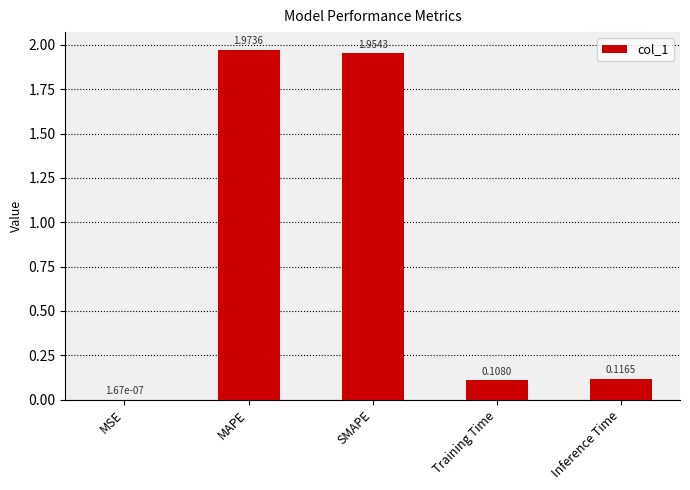

At which category does the chart reach its peak across all series?

MAPE